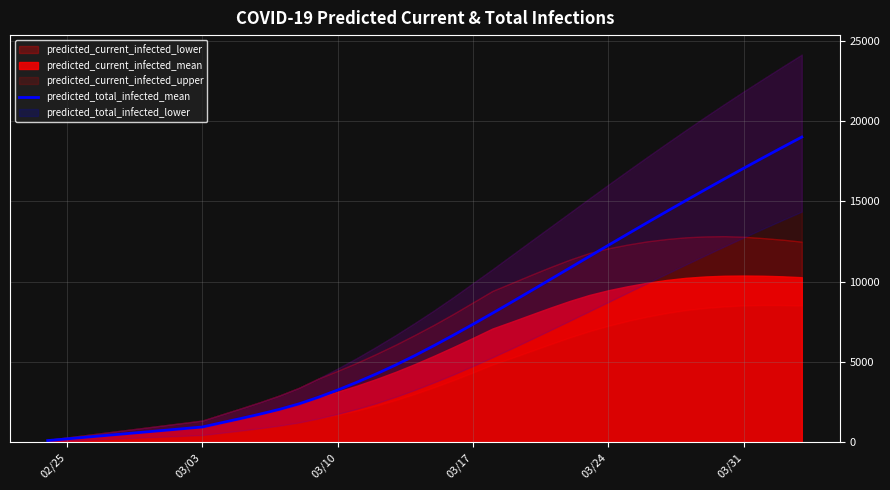

How many lines are shown in the chart?

1